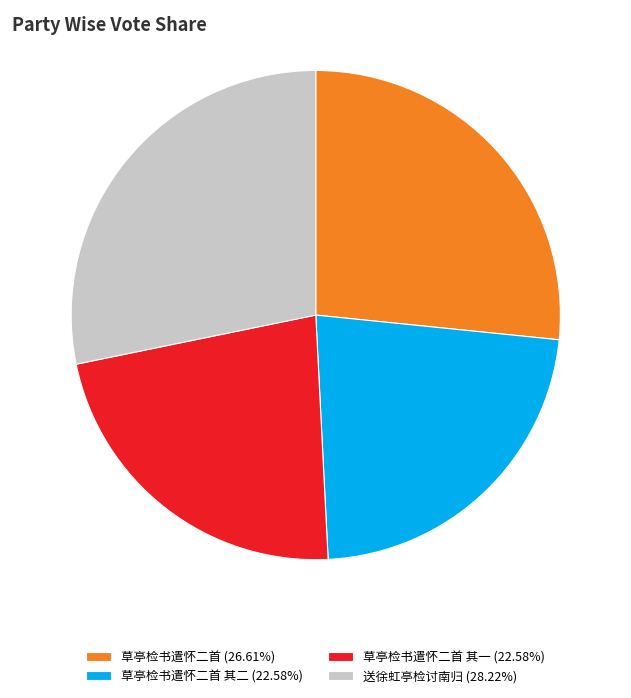

Do 草亭检书遣怀二首 其二 (22.58%) and 送徐虹亭检讨南归 (28.22%) together represent more than half of the pie?

Yes